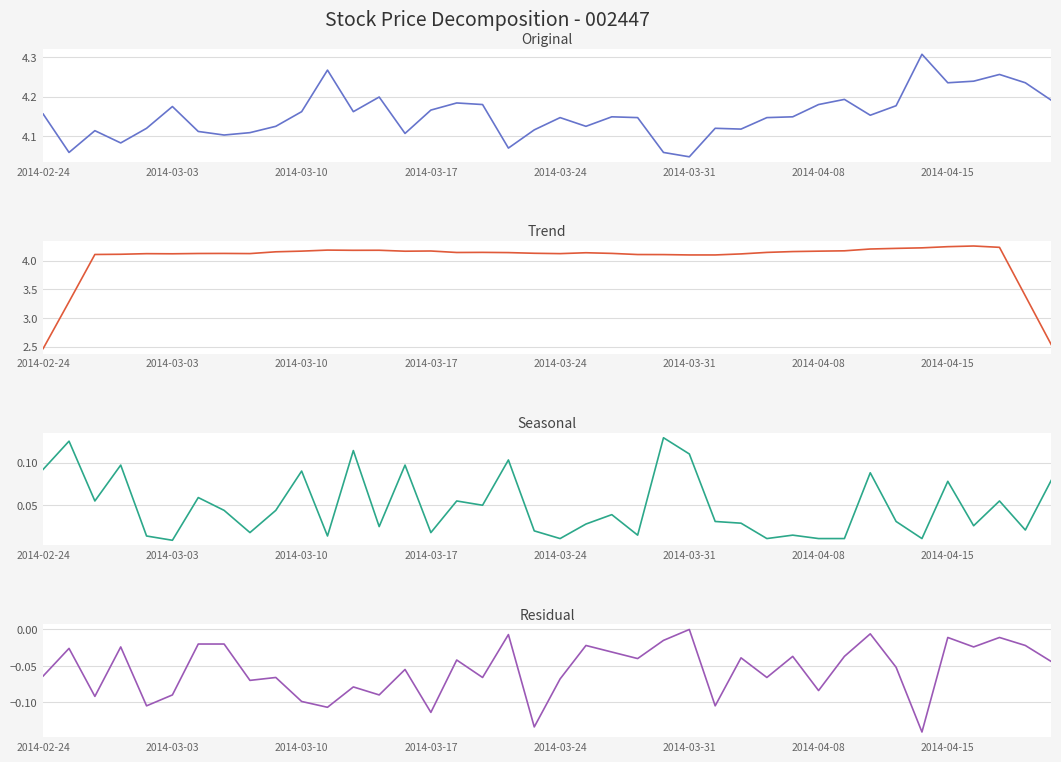

Is this an area chart (filled region under the line)?

No